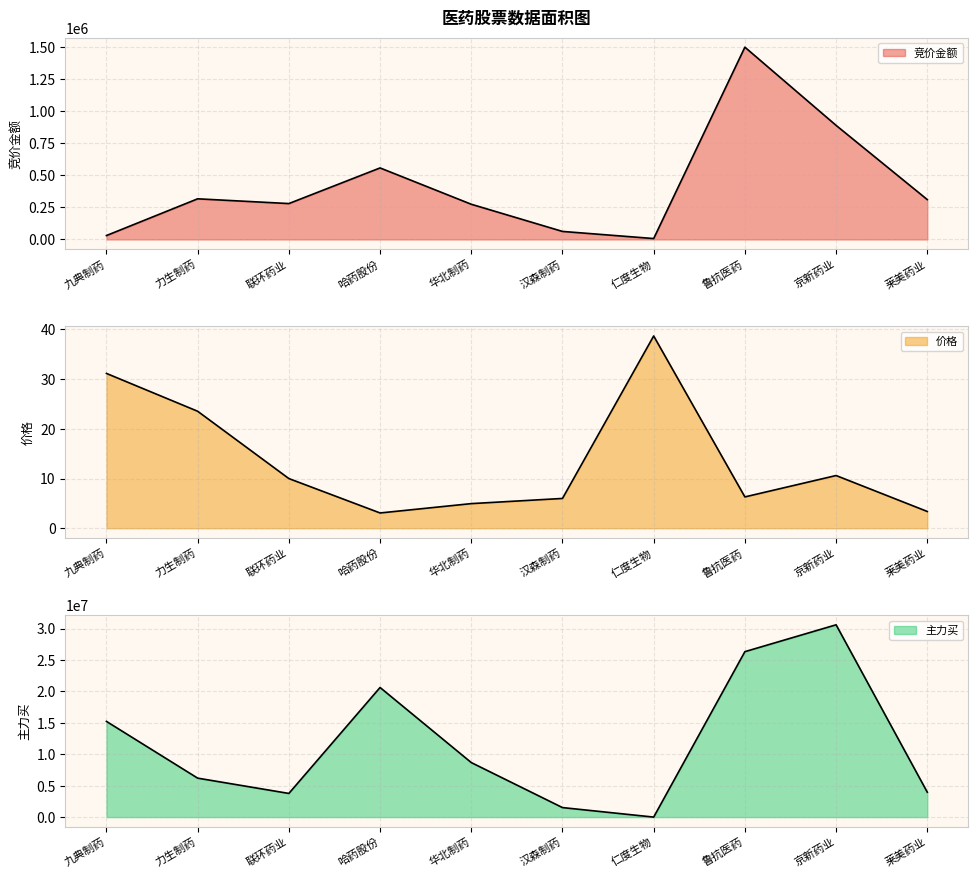

At which label is 价格 closest to 20?

力生制药